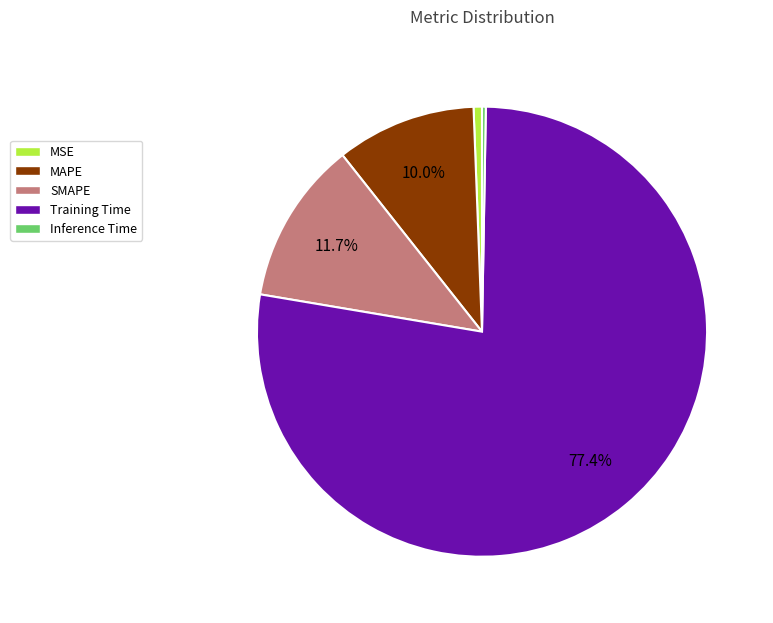

To the nearest percent, what is the average slice percentage?

20%